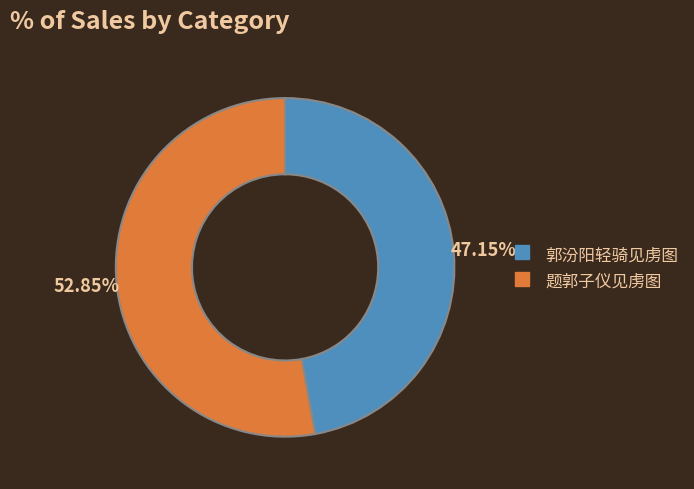

Approximately how many times larger is the value at 题郭子仪见虏图 compared to 郭汾阳轻骑见虏图?

1.1